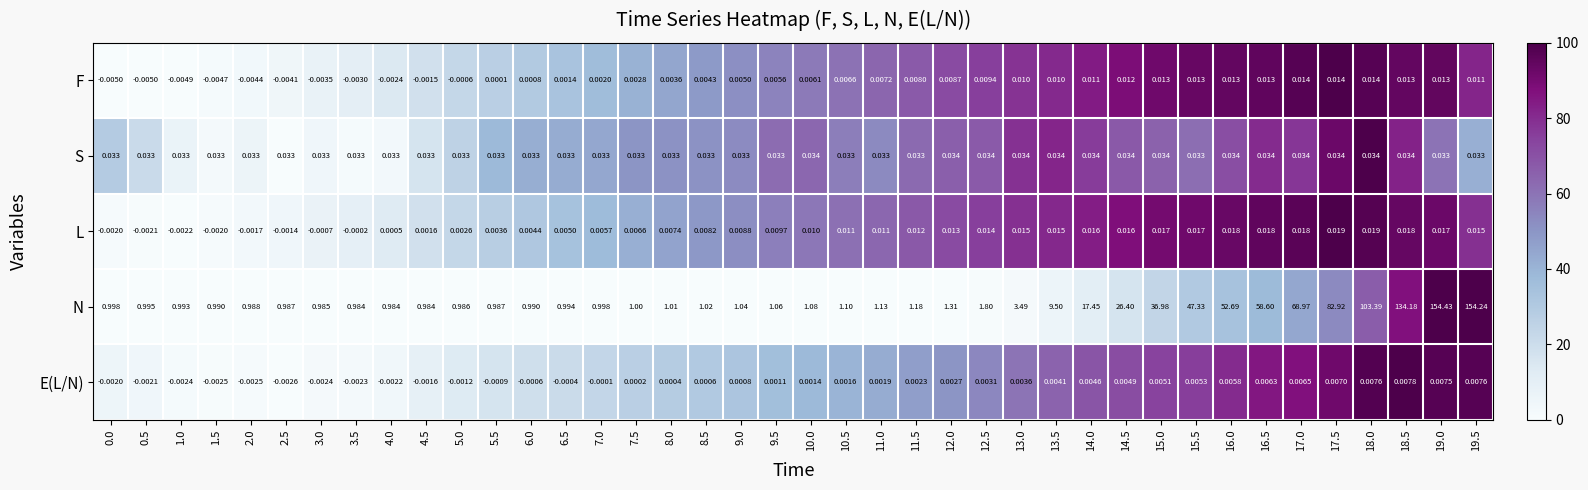

Rank the series at 1.5 from highest to lowest value.

N, S, L, E(L/N), F